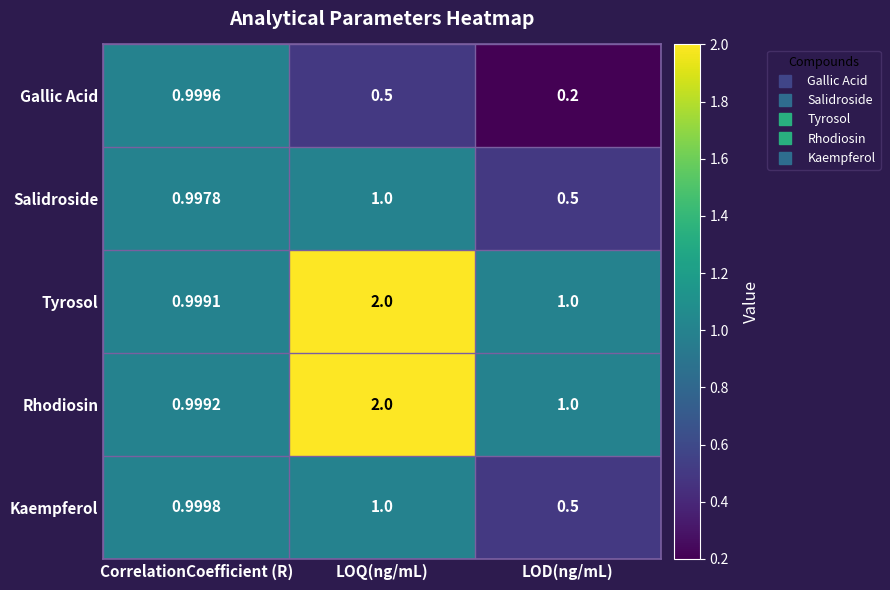

Which series has the largest total across all categories?

Rhodiosin